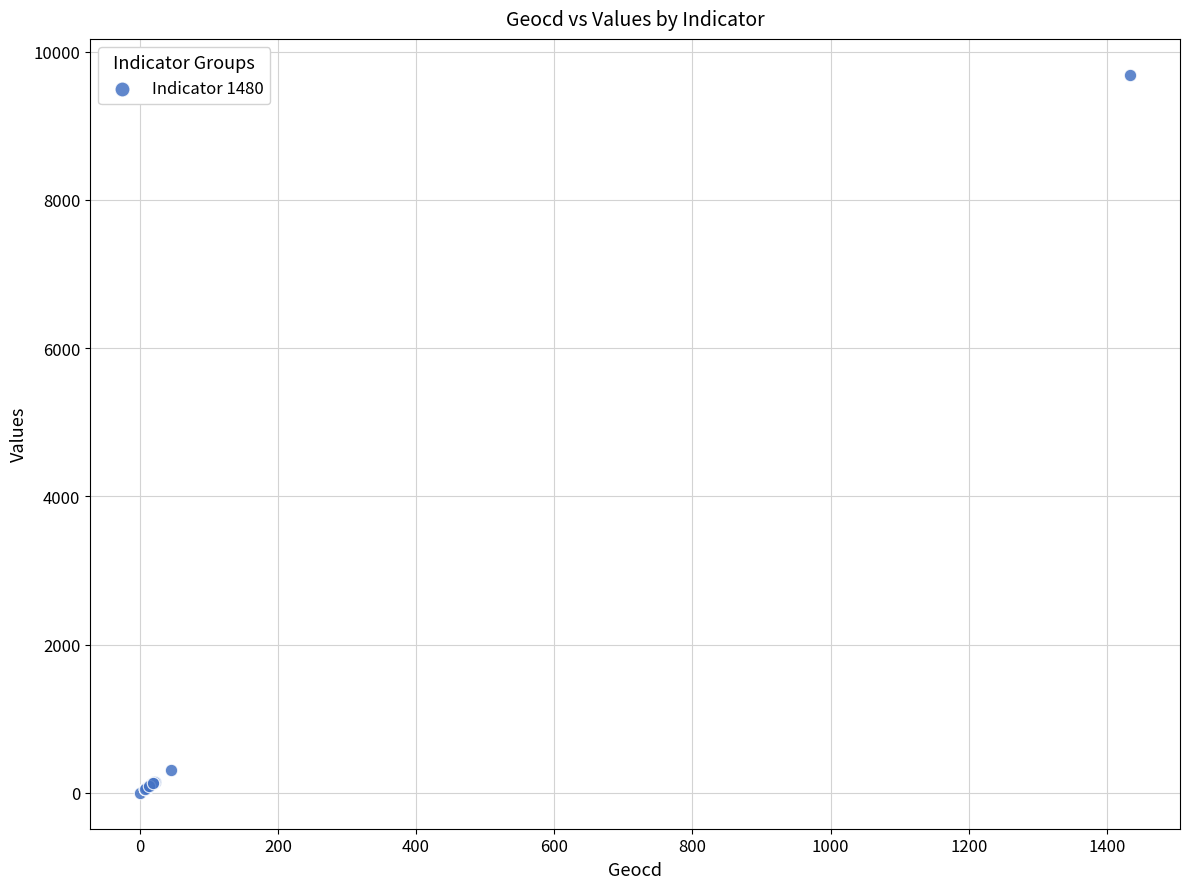

What Y value in the scatter plot is closest to 4844?

310